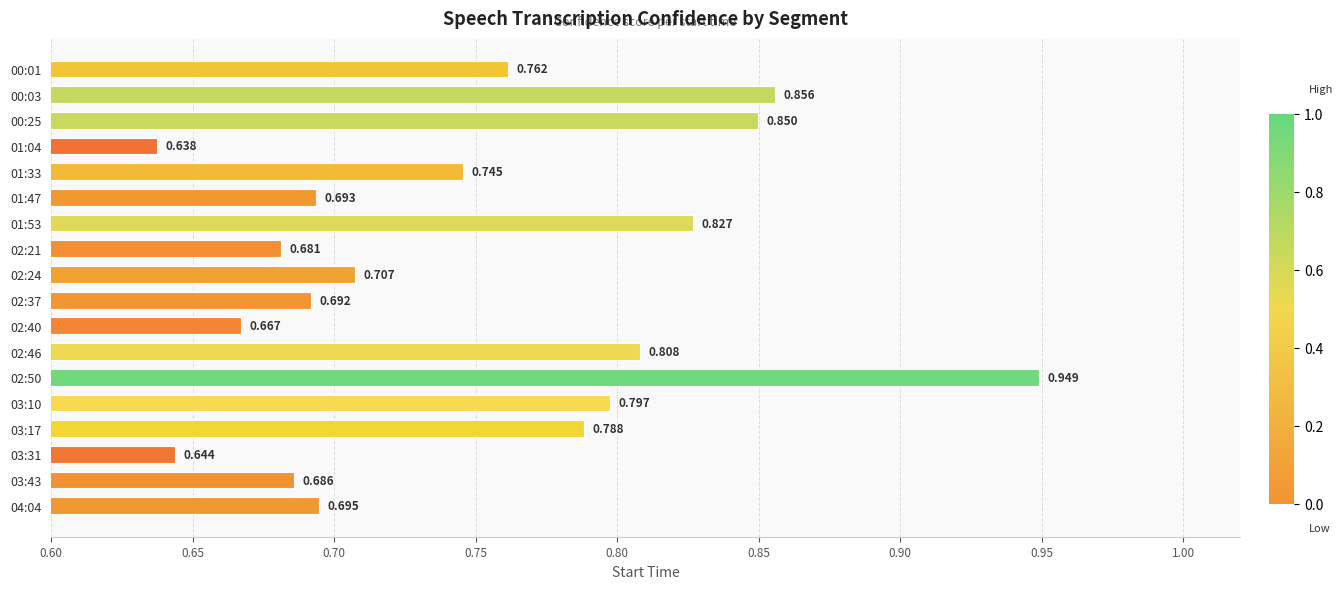

How many values are between 0 and 1?

18